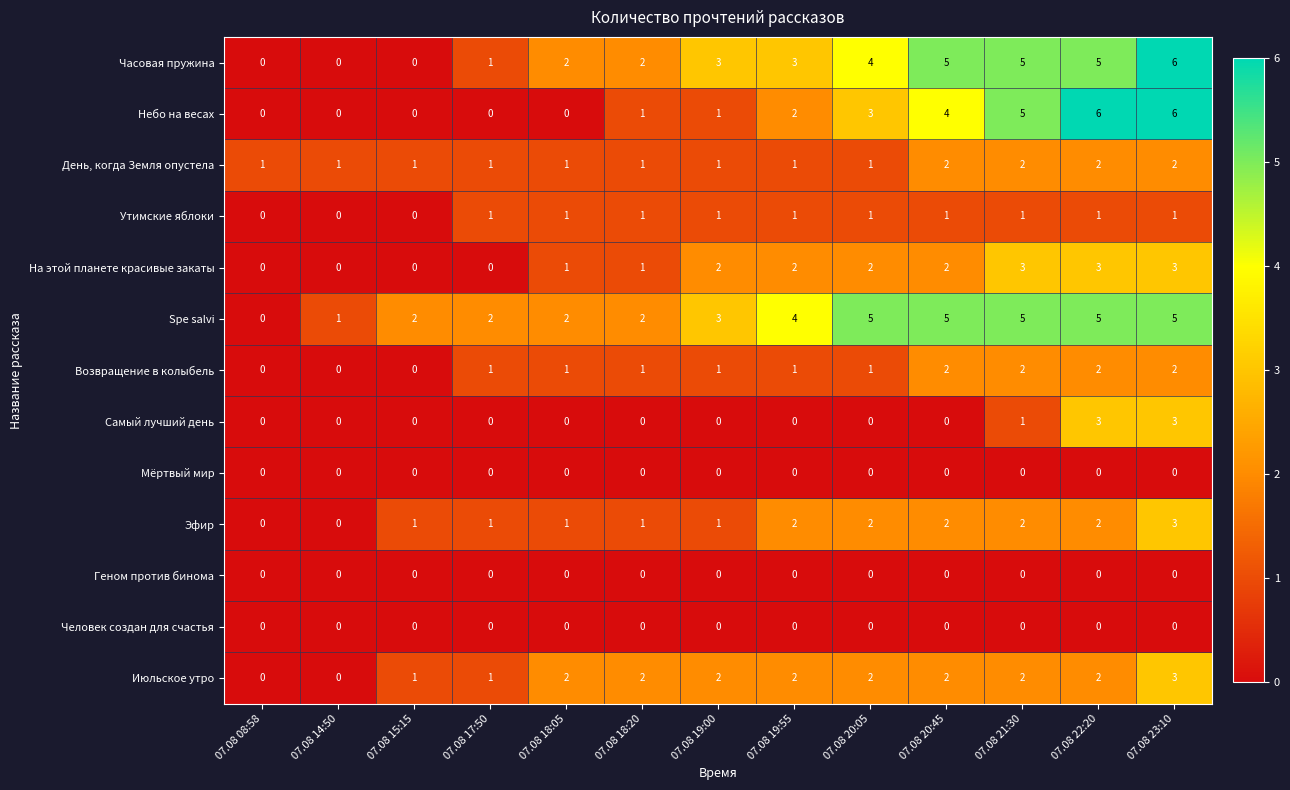

Which series changed the most between 07.08 17:50 and 07.08 23:10?

Небо на весах